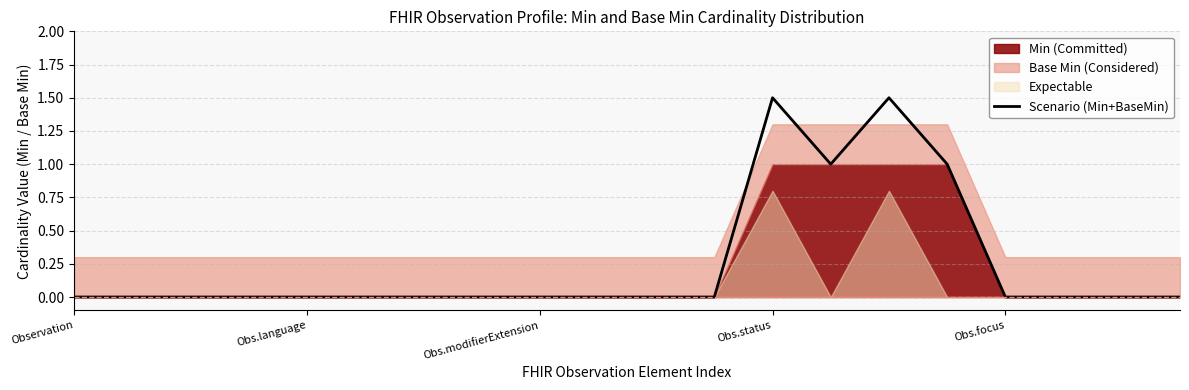

Is it true that Scenario (Min+BaseMin) equals 2.2 at Obs.status?

False